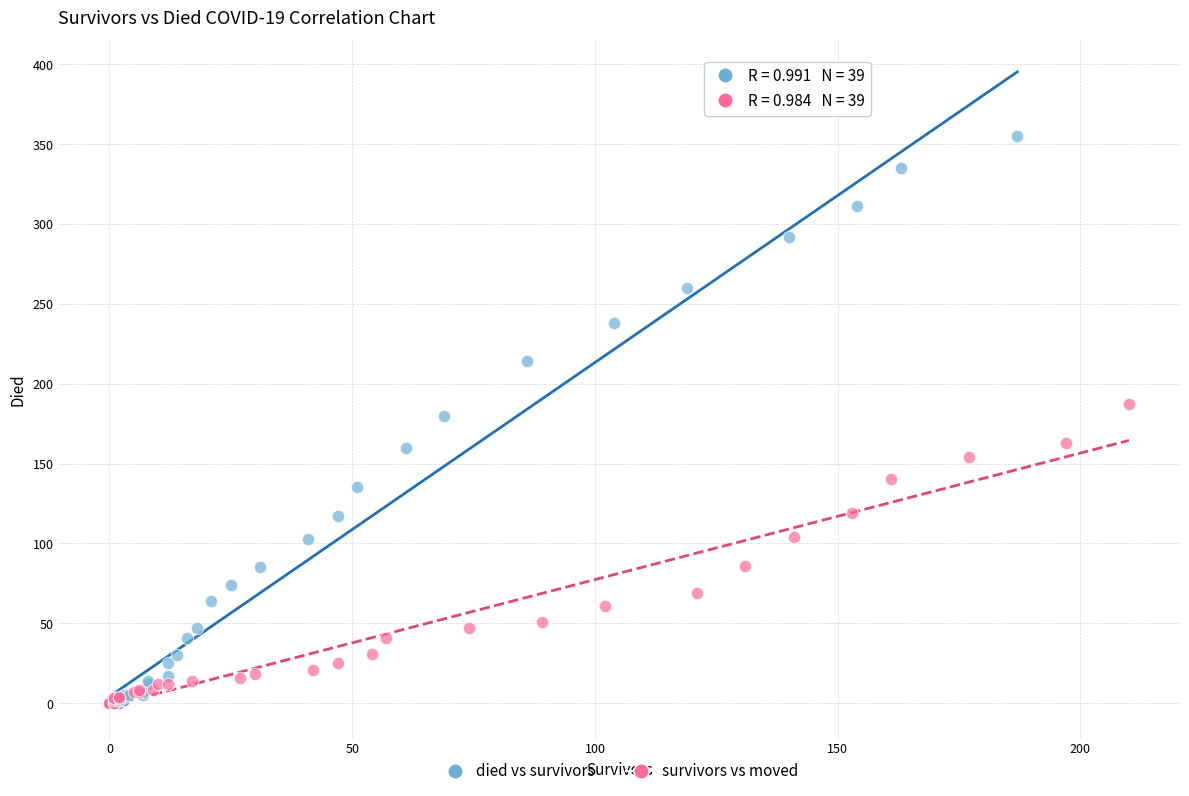

Which series contains the highest Y value?

died vs survivors